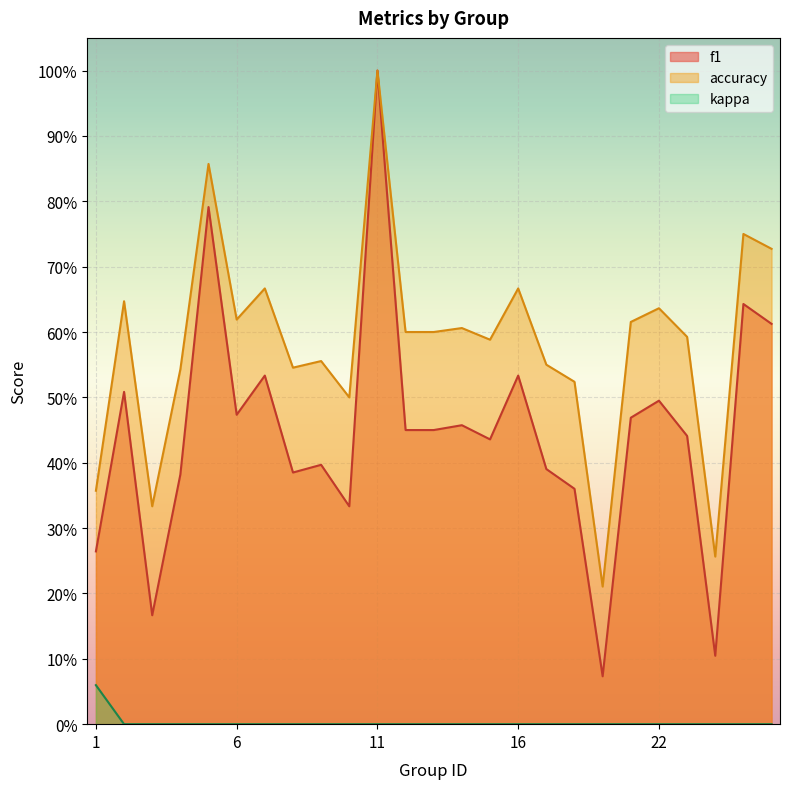

Which series has the largest range (max minus min)?

f1